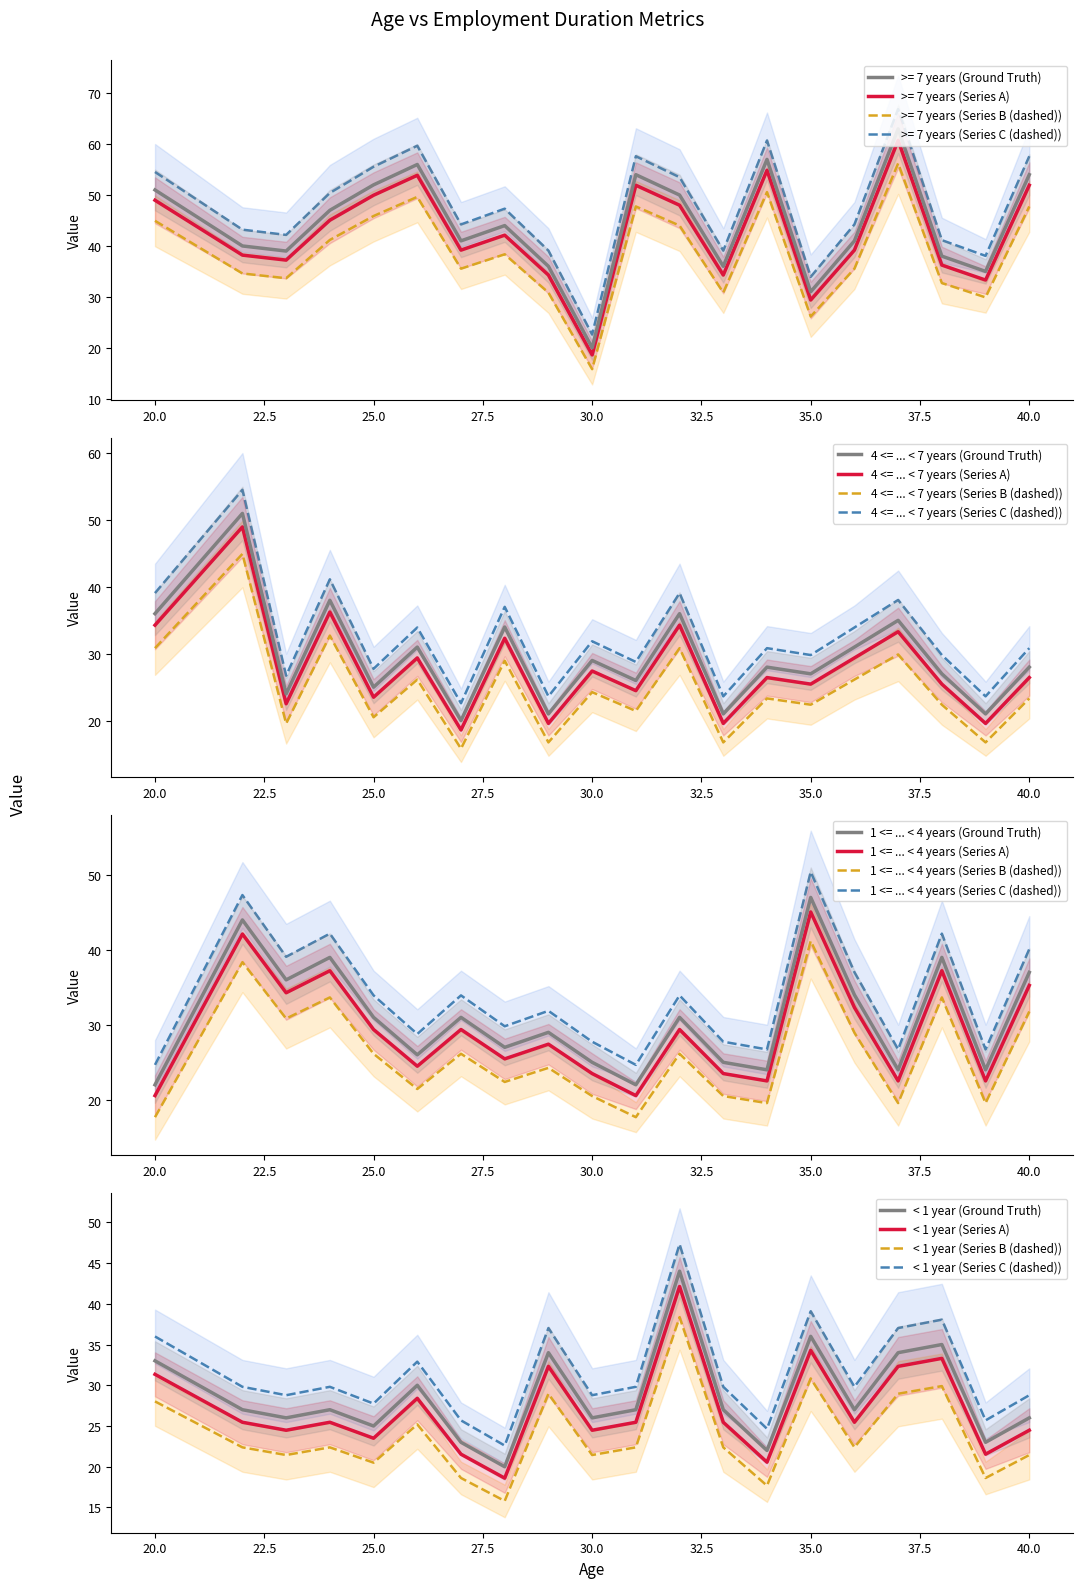

What is the sum of all < 1 year (Series B (dashed)) values?

477.7